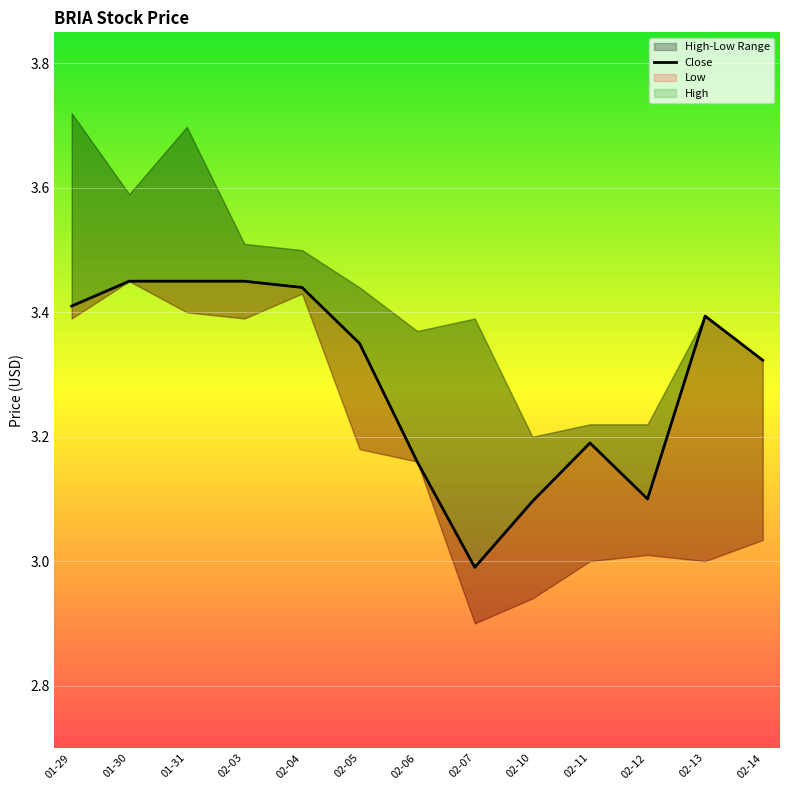

Which label corresponds to the largest value in the chart?

01-30